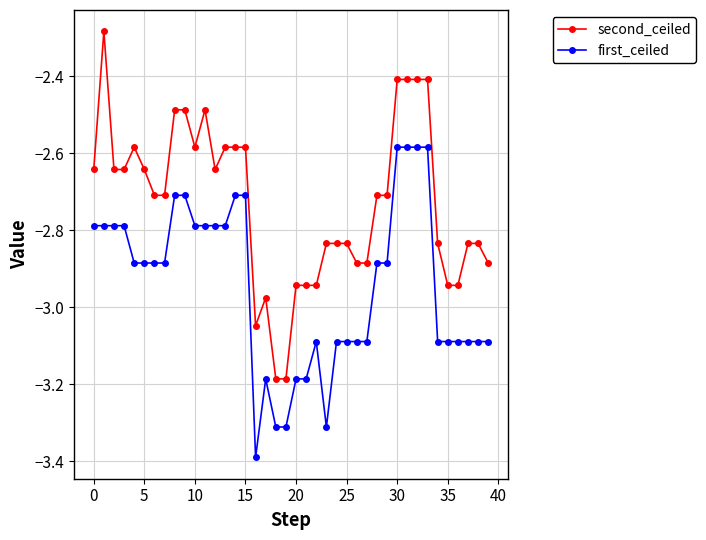

Rank the series by their maximum value, from highest to lowest.

second_ceiled, first_ceiled